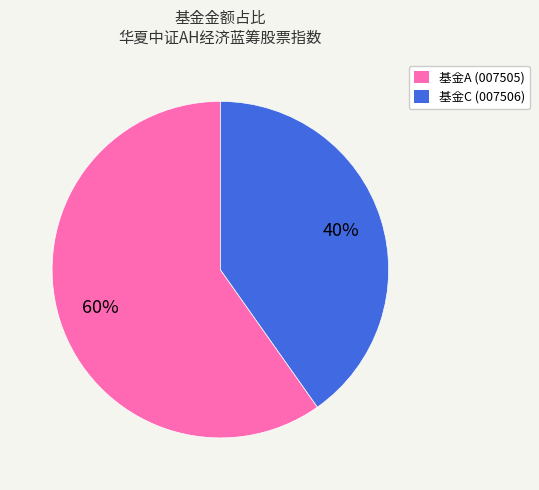

How many slices are in this pie chart?

2